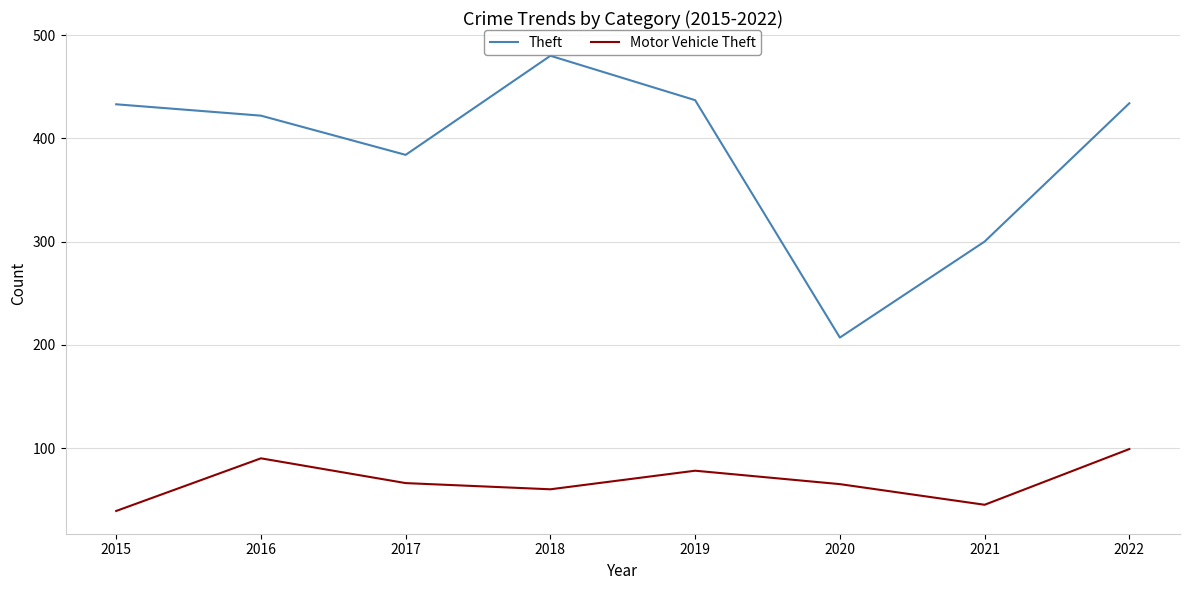

List the series in order of their overall mean, lowest first.

Motor Vehicle Theft, Theft